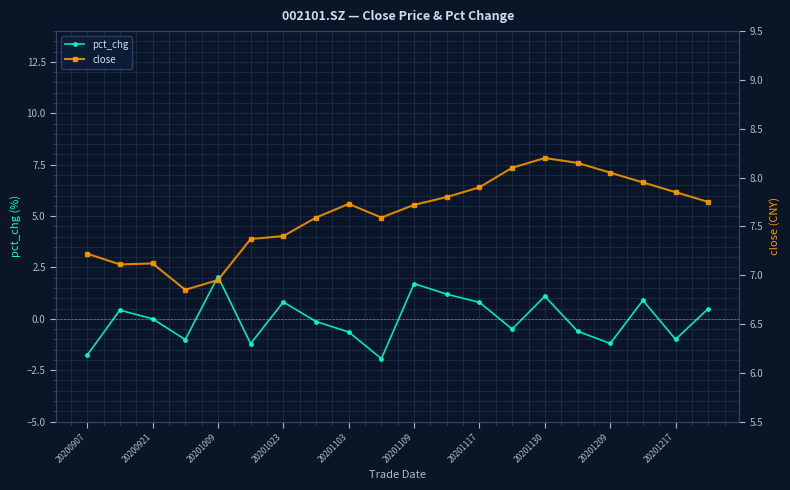

How many interior local peaks does the pct_chg series have?

6